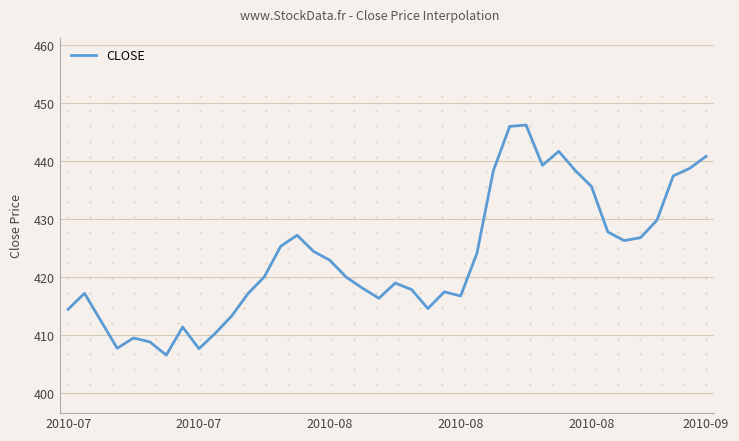

What is the smallest value displayed?

406.6